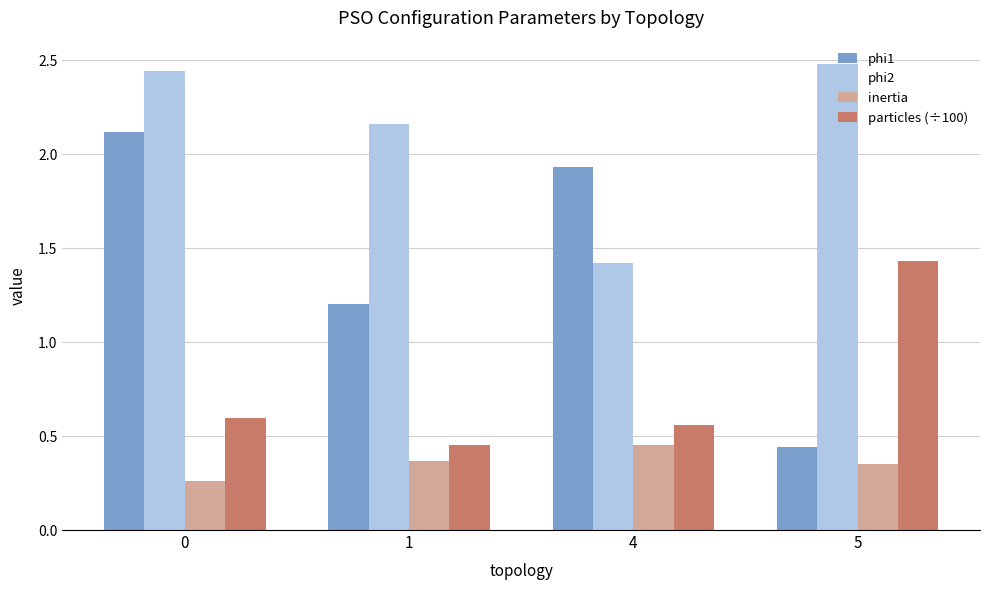

What is the difference between the phi1 values at 4 and 0?

0.2